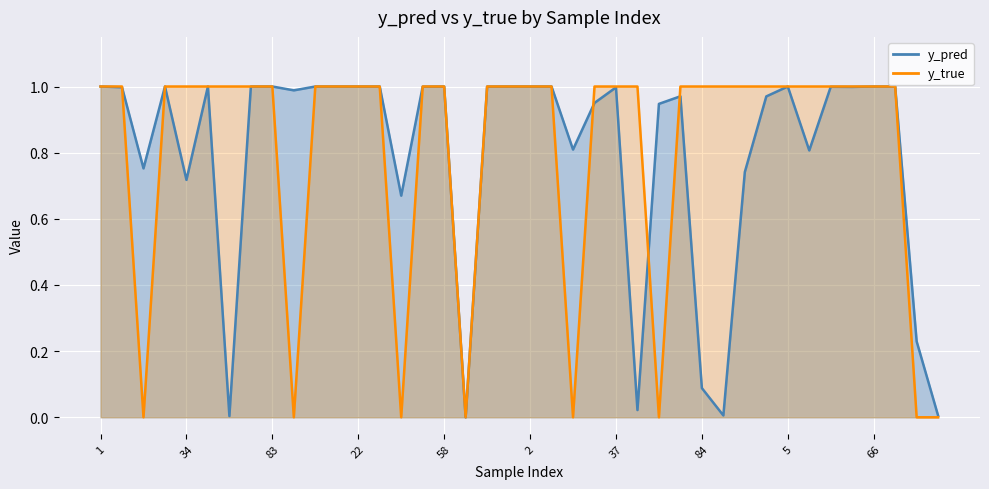

What is the total value across all series at 71?

2.0